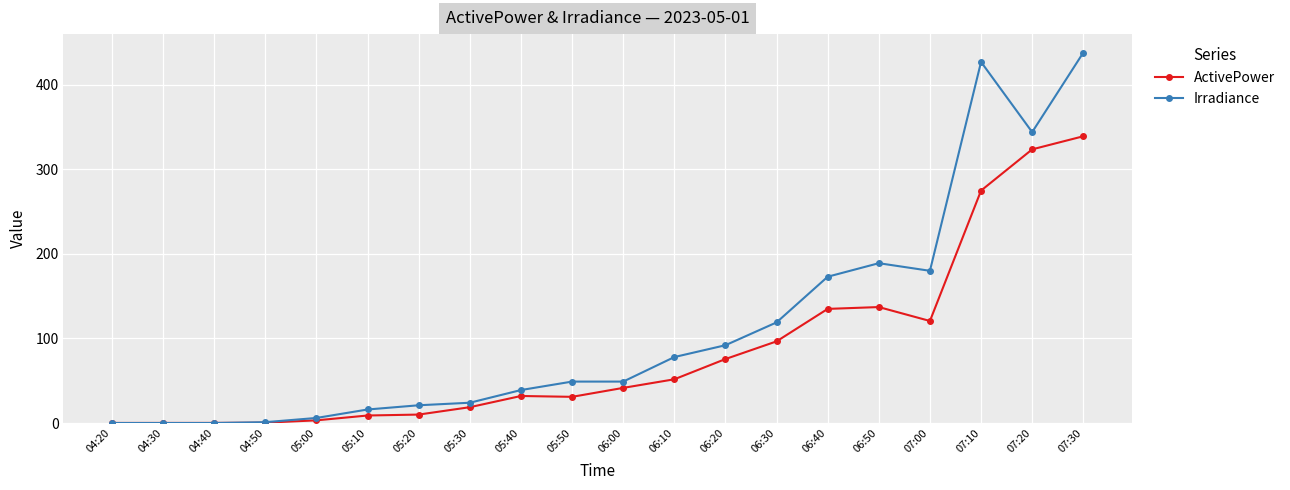

Which series has the largest range (max minus min)?

Irradiance